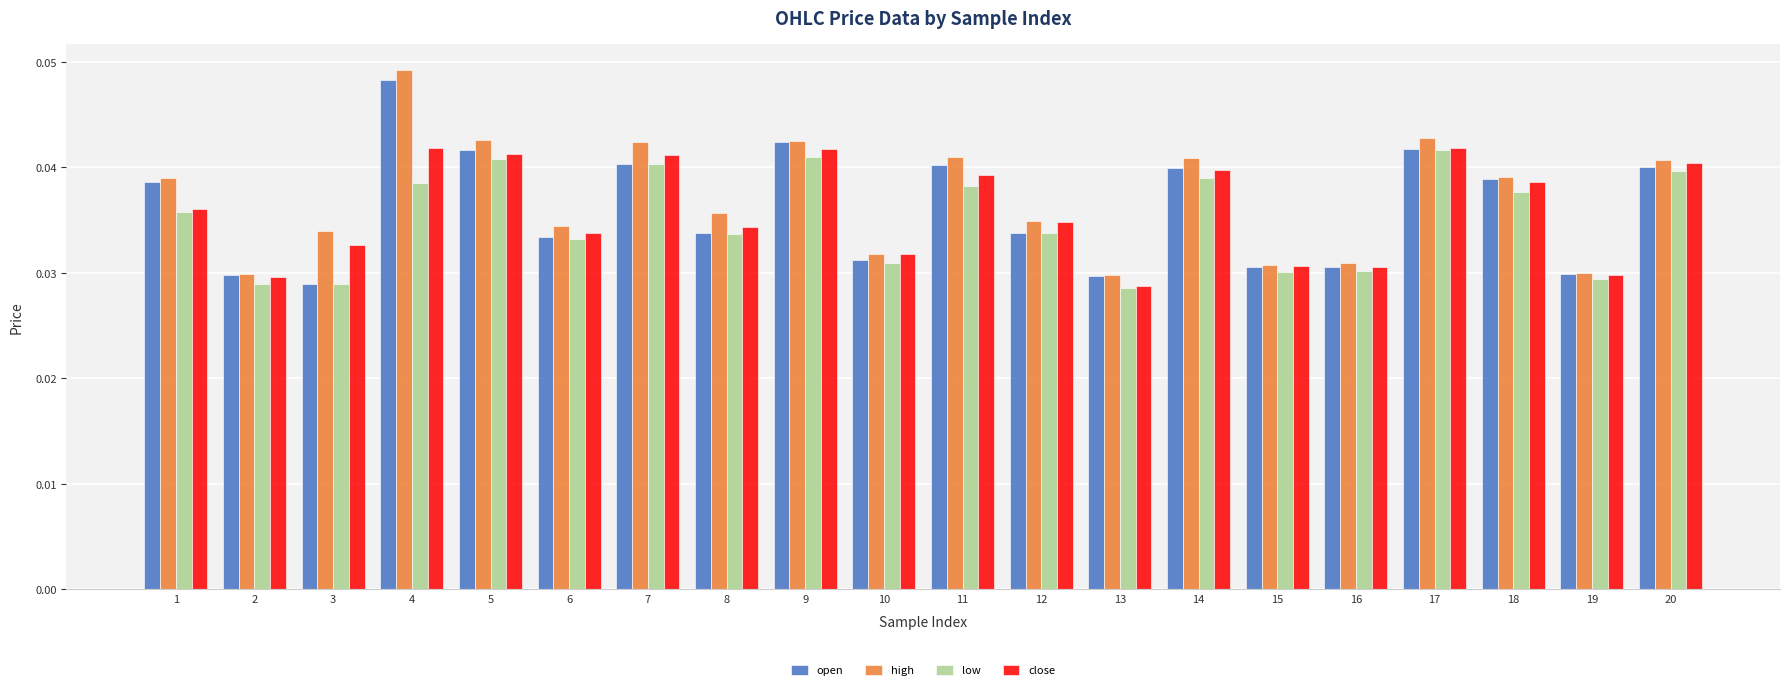

Is the value of low at 4 greater than the value of open at 14?

No